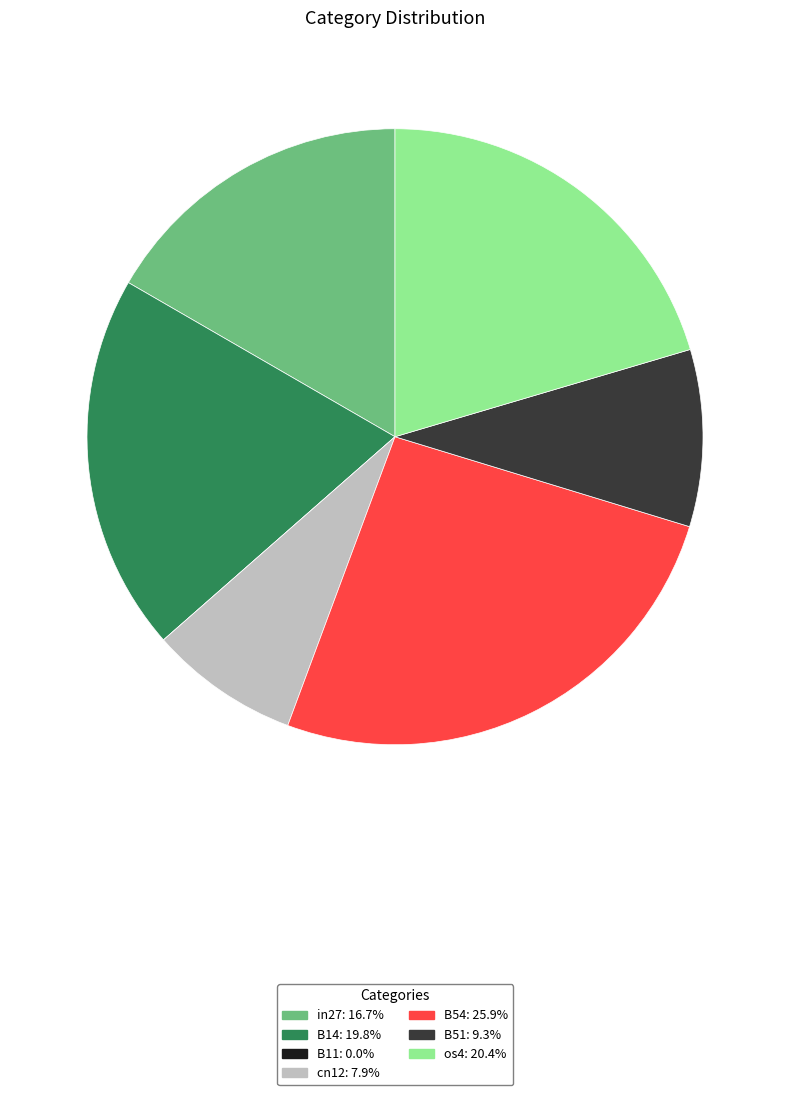

What is the largest slice in the pie chart?

B54